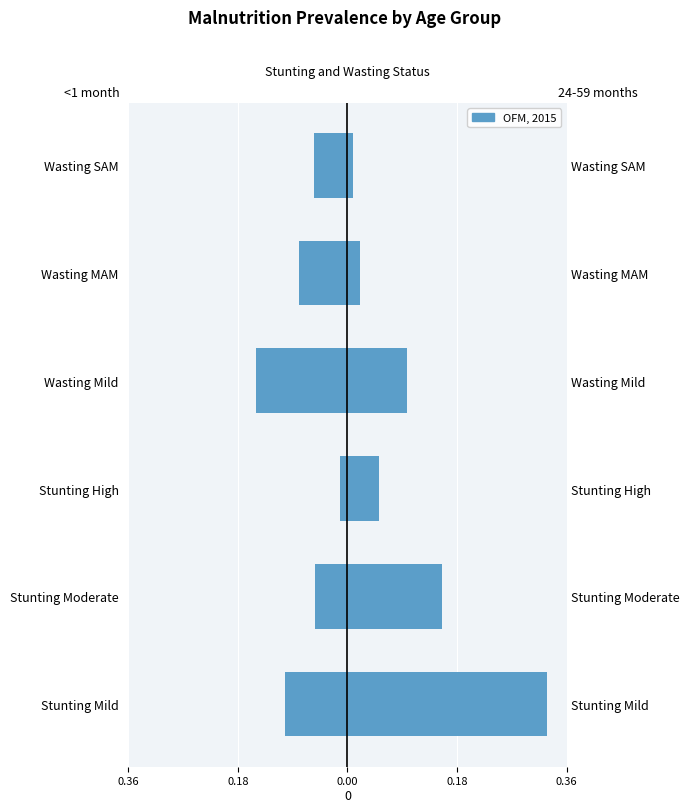

Between Wasting SAM and Wasting MAM, which is larger?

Wasting SAM